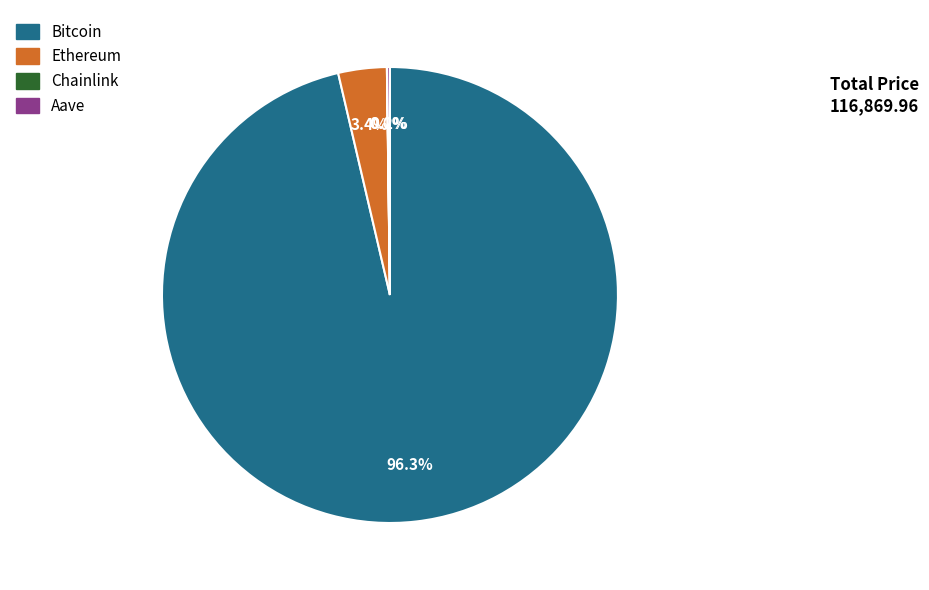

Which has a higher value, Ethereum or Bitcoin?

Bitcoin